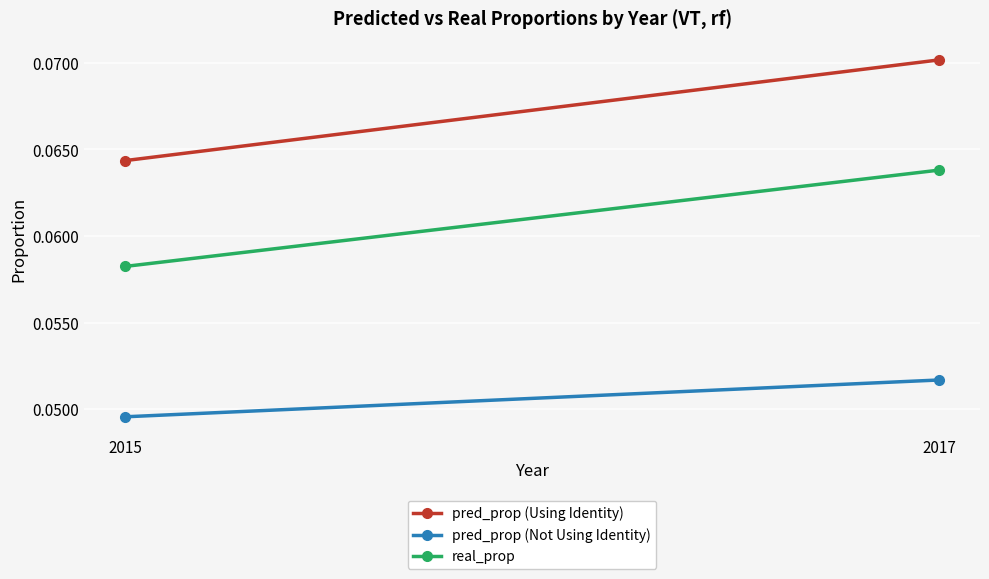

What are all the series names shown in the legend?

pred_prop (Using Identity), pred_prop (Not Using Identity), real_prop